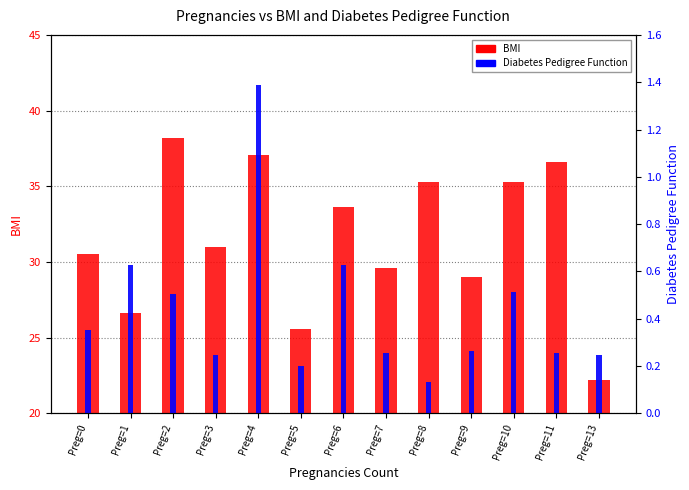

The value of DiabetesPedigreeFunction at Preg=10 is 0.5. True or false?

True